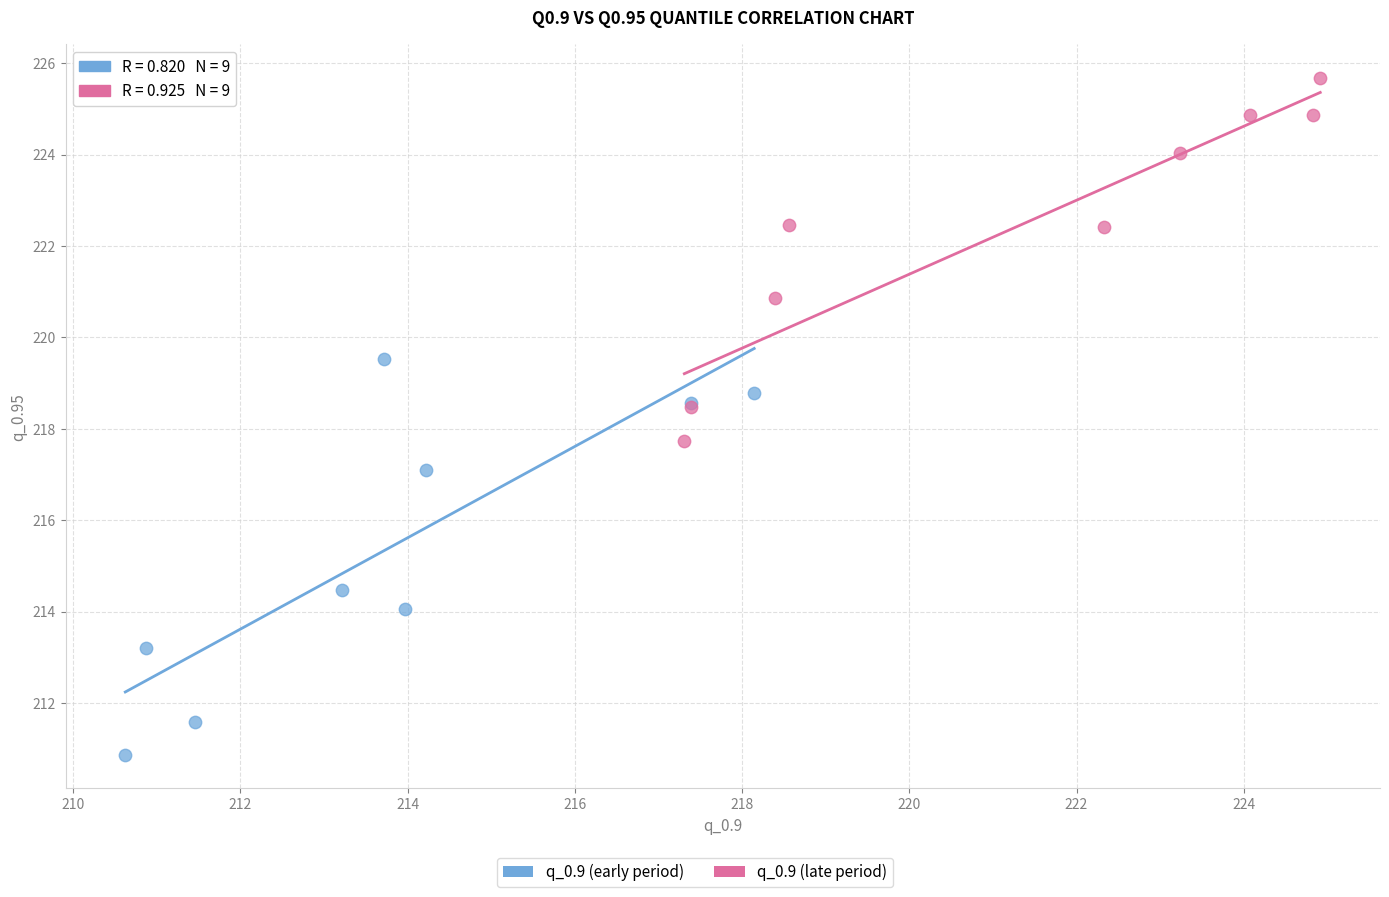

Which series has the largest Y range (max minus min)?

q_0.9 (early period)